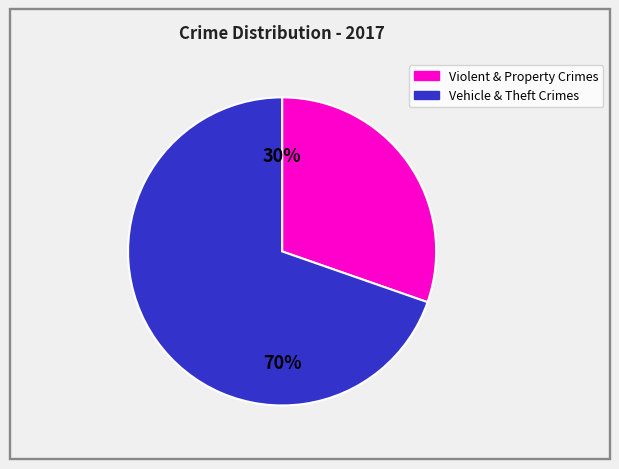

Is there any slice that represents more than half of the pie?

Yes